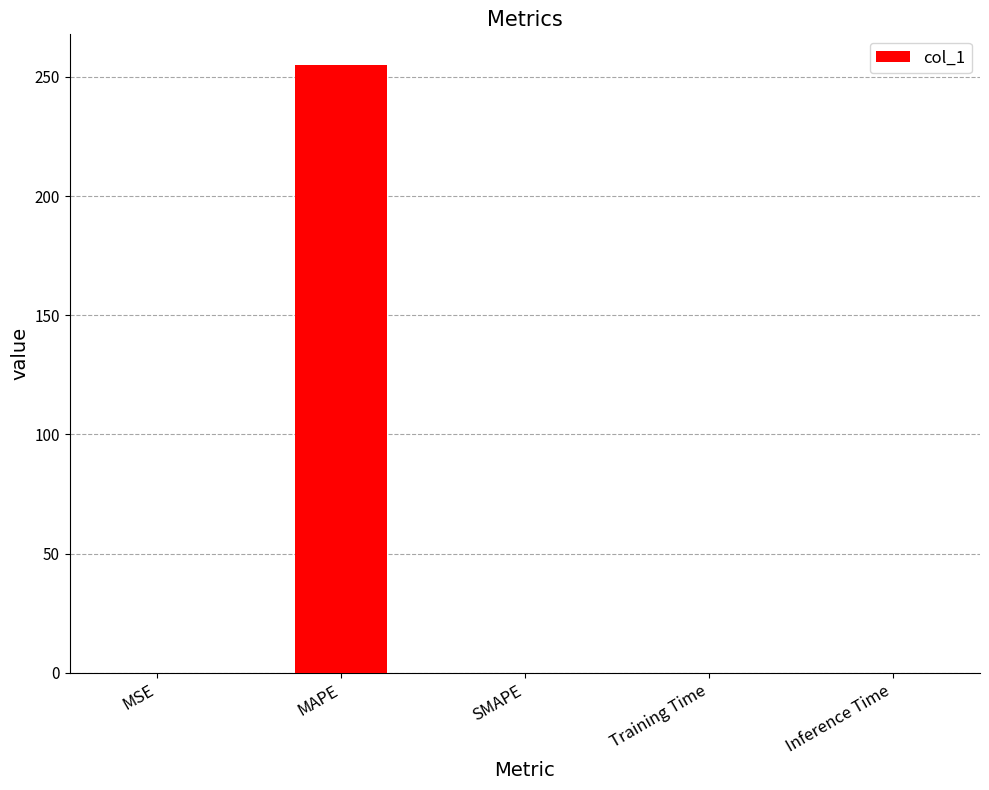

How many data points are above 0?

4